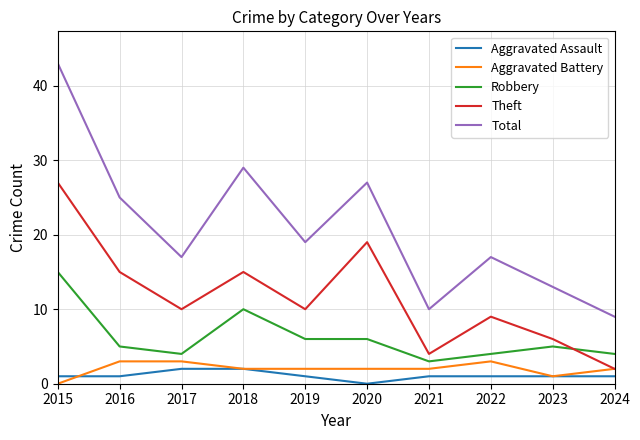

How many lines are shown in the chart?

5